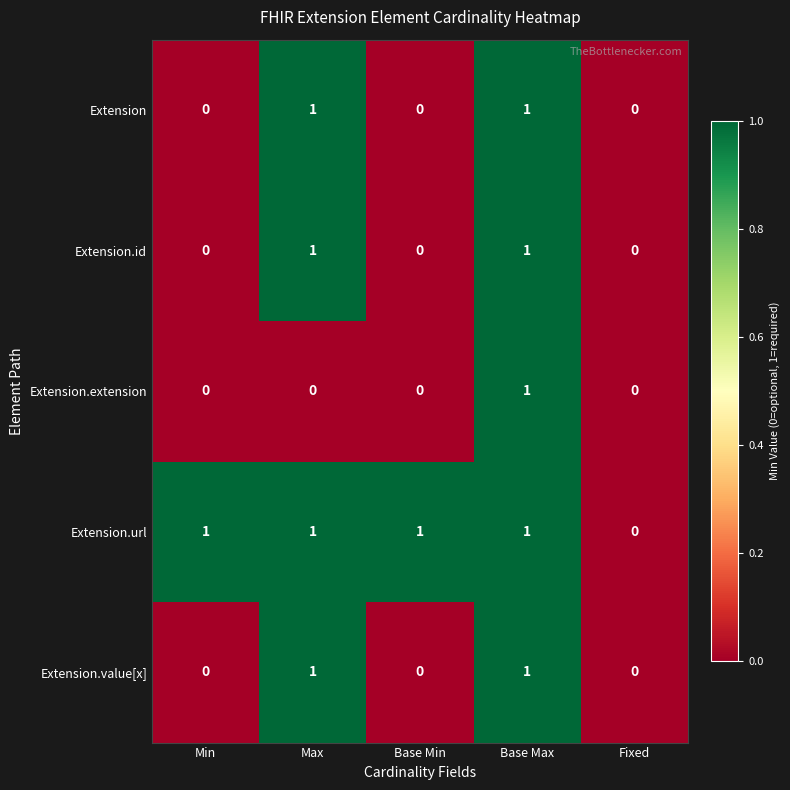

Which series has the largest total across all categories?

Extension.url